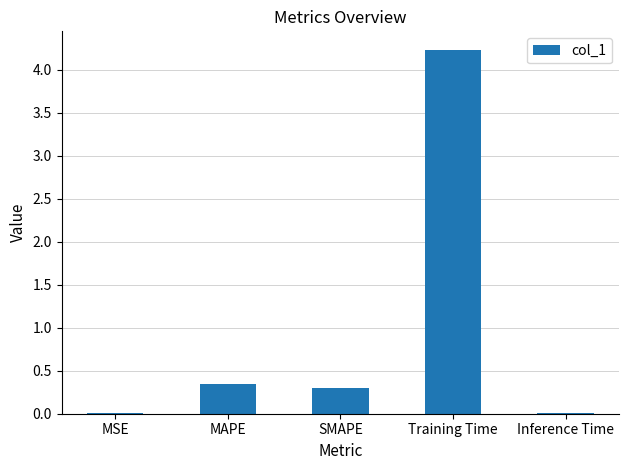

Which category has the highest value across all series?

Training Time